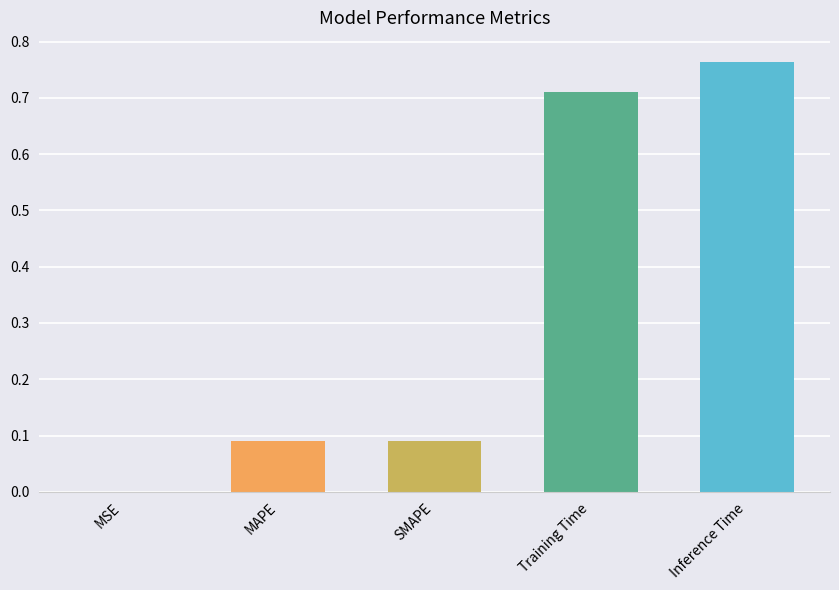

What is the change in value from SMAPE to Training Time?

+0.6